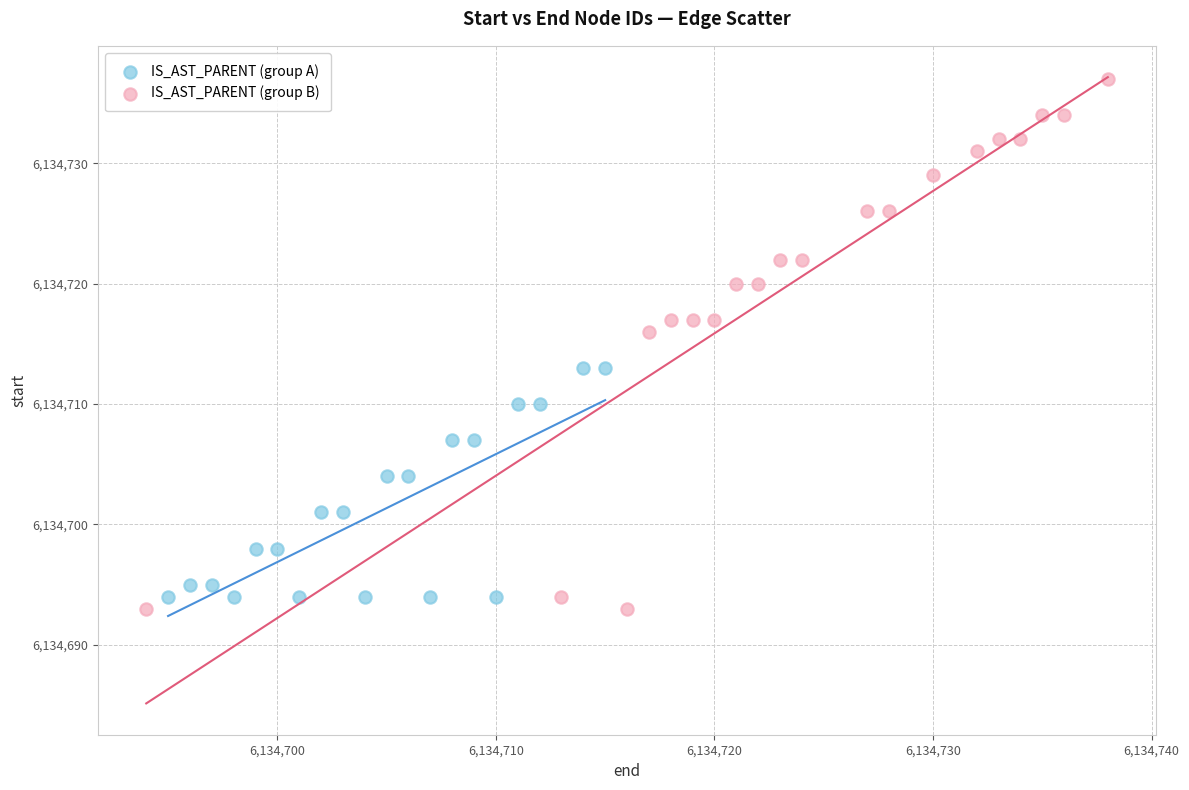

Which series has the widest spread of Y values?

IS_AST_PARENT (group B)